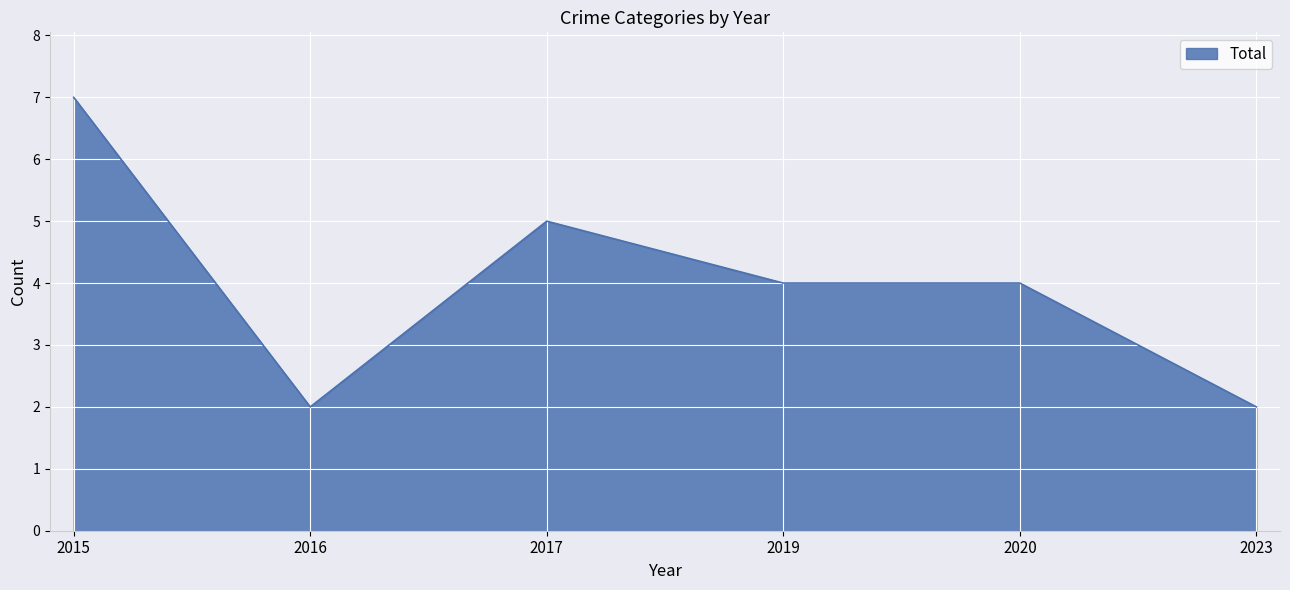

Reading left to right, list all the values displayed in this chart.

7	2	5	4	4	2